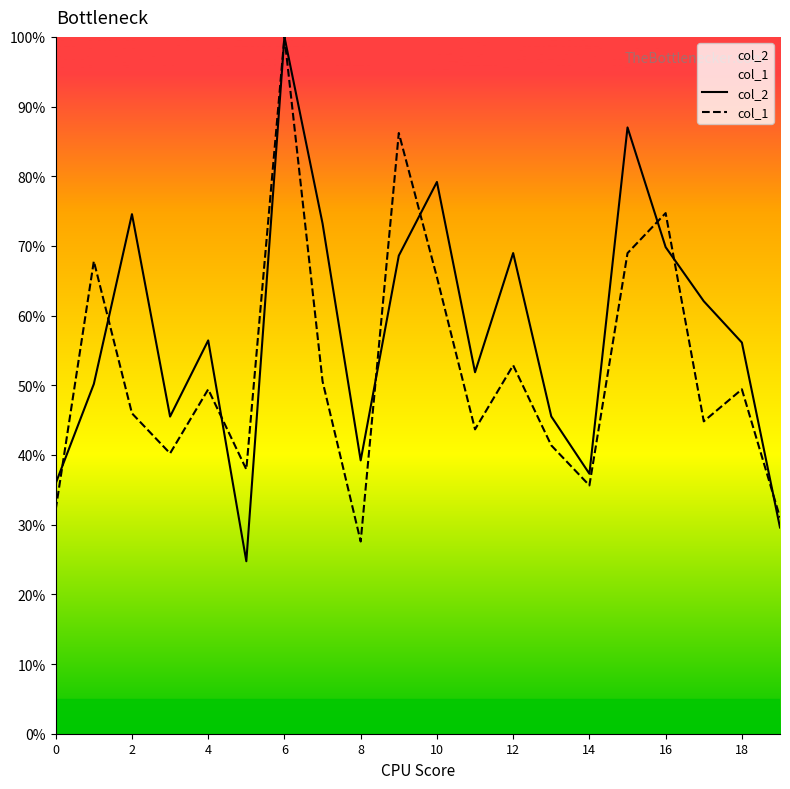

Does the chart display data point markers on the line(s)?

No